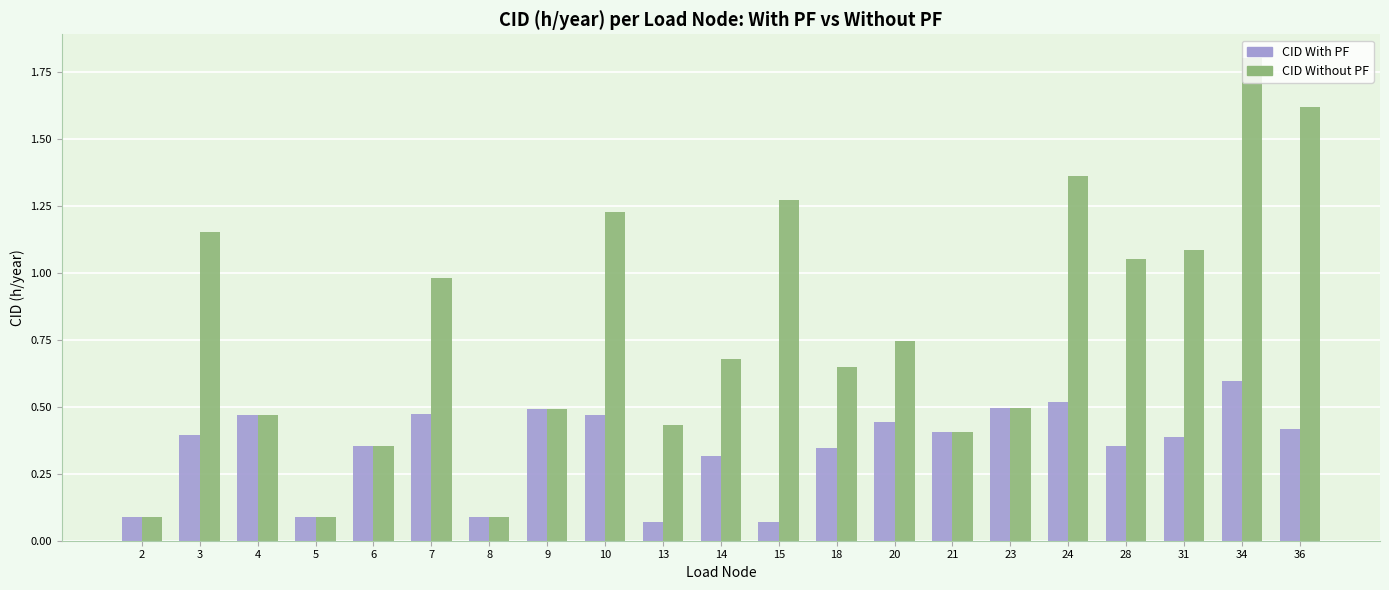

How many bars are there in each group?

2